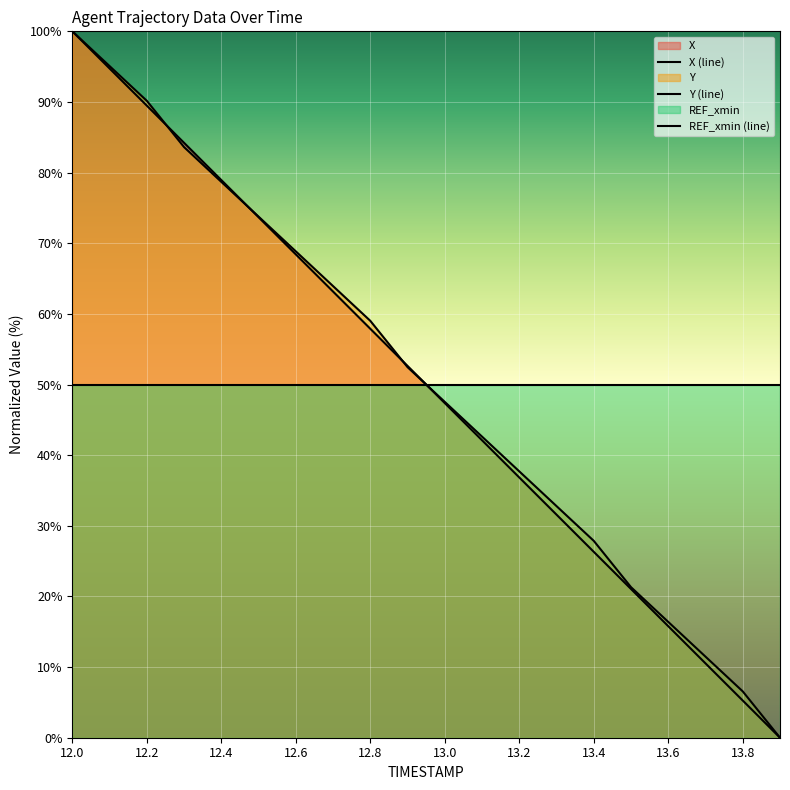

True or false: X (line) has more than 0 points higher than both neighbors.

False